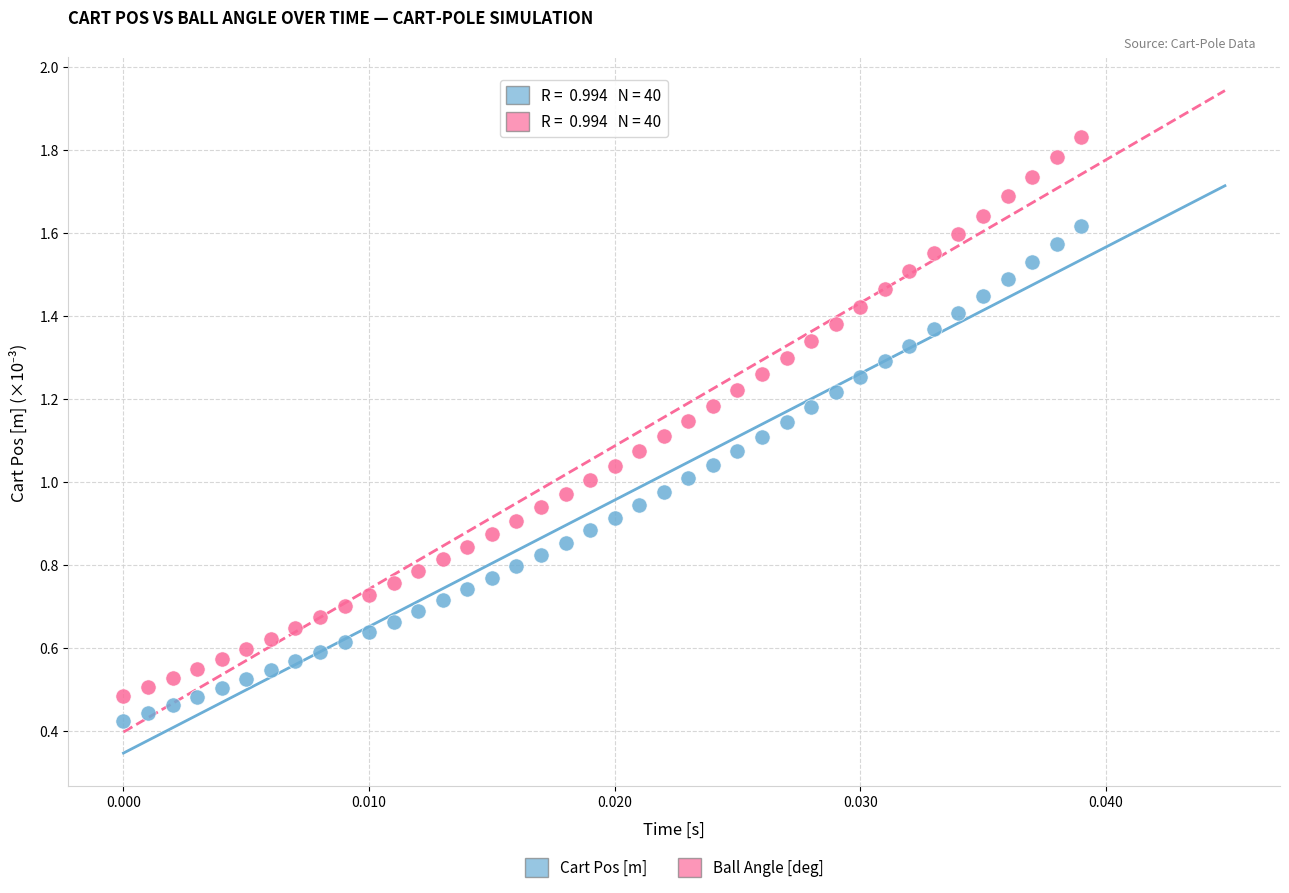

Which series has the largest Y range (max minus min)?

Ball Angle [deg]